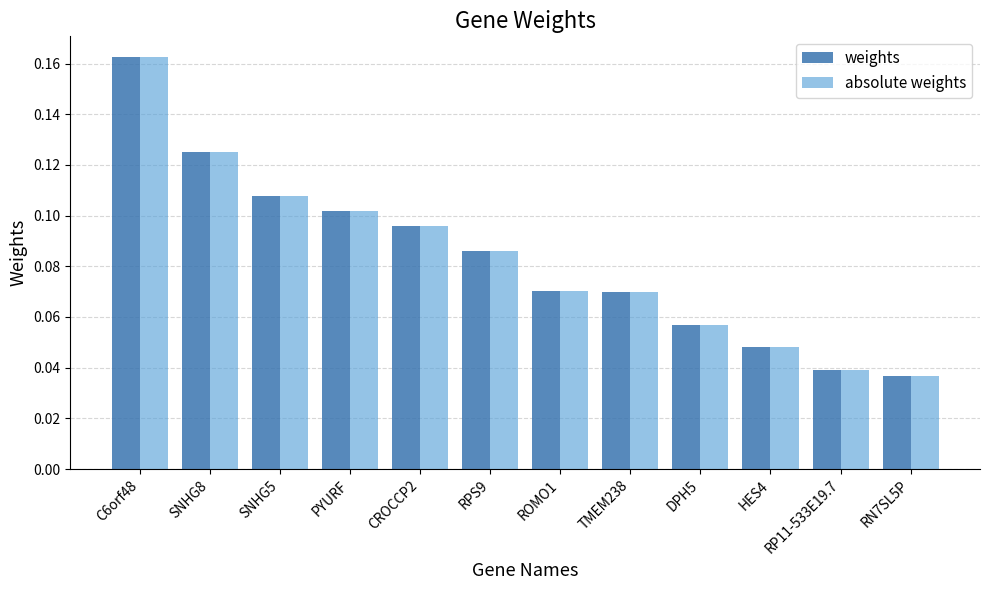

Count the weights values in the range 0 to 1.

12